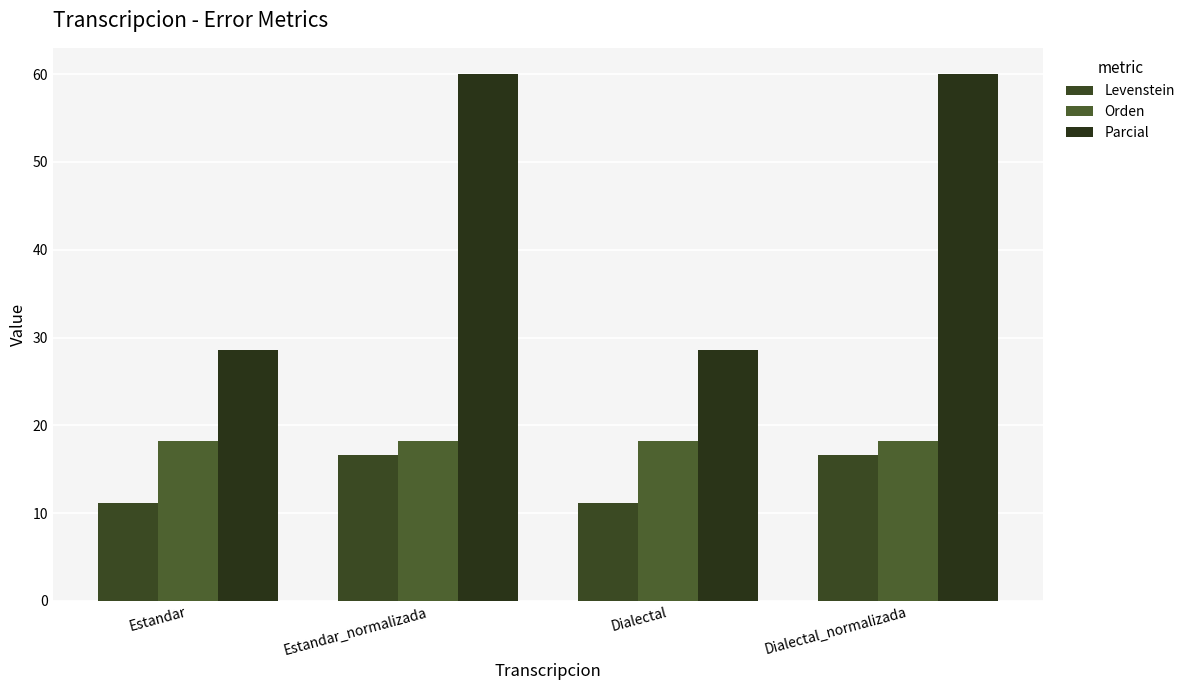

What position from the left is Dialectal_normalizada?

4